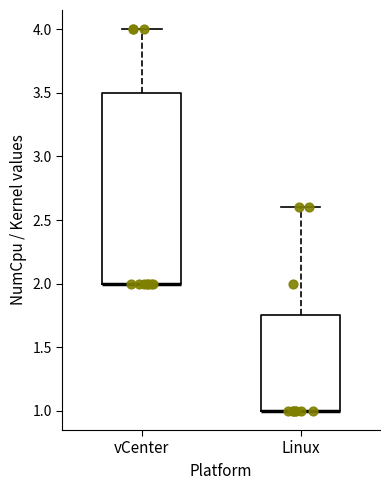

Reading left to right, read every box against the y-axis: the position of its median line, the range the box covers, and the ends of its whiskers. The values are not printed on the chart, so give them approximately, as read against the axis.

vCenter: median 2.00 (drawn on the box's lower edge), box 2.00 to 3.50, whiskers 2.00 to 4.00
Linux: median 1.00 (drawn on the box's lower edge), box 1.00 to 1.75, whiskers 1.00 to 2.60